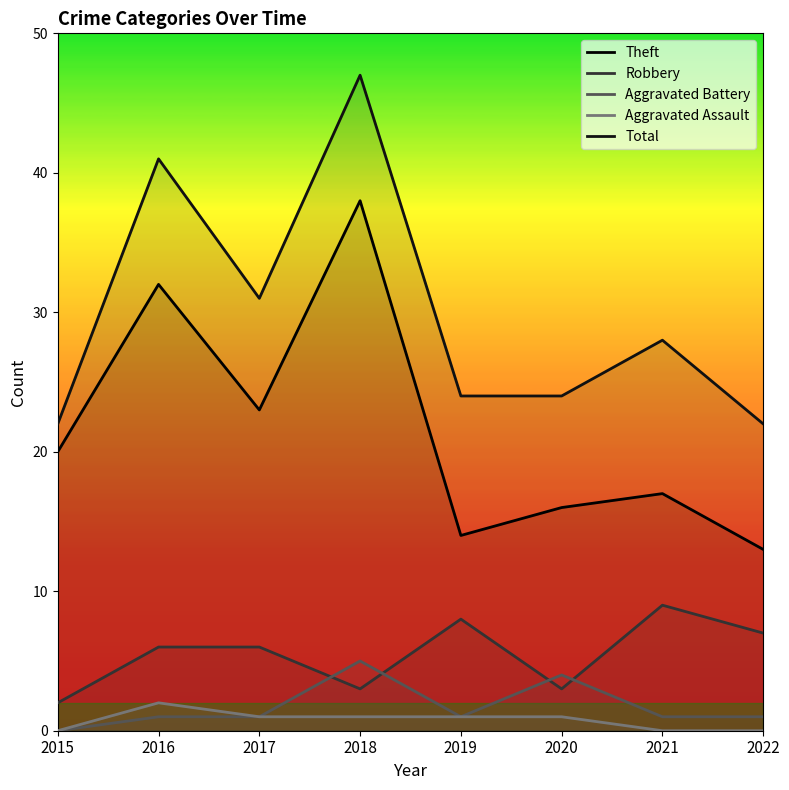

What is the difference between the highest and lowest values at 2015?

22